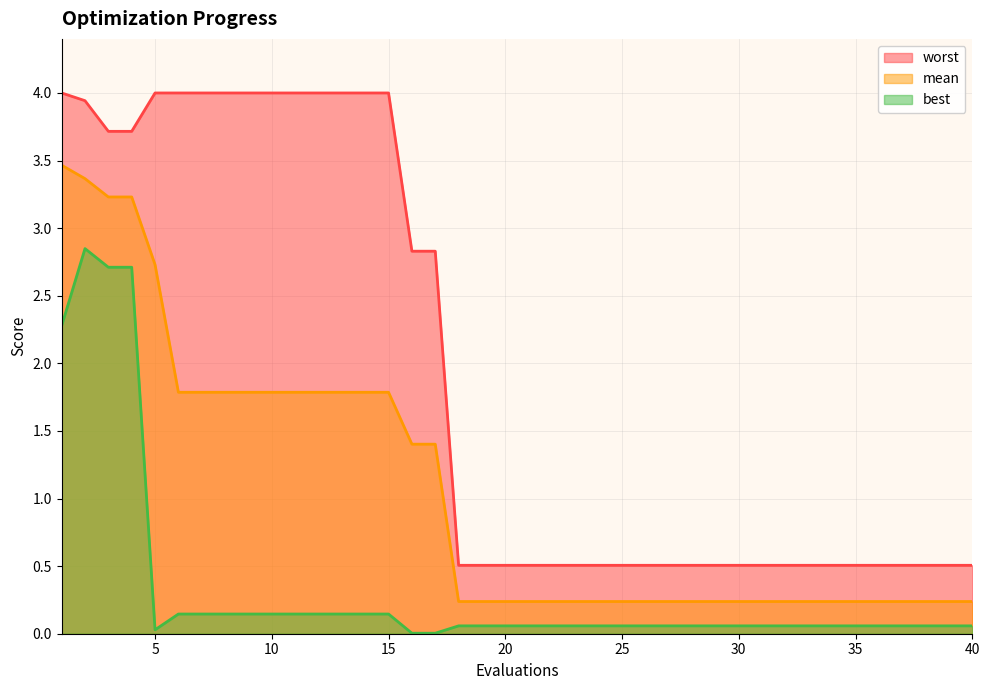

Reading left to right, extract all data points from this chart.

mean: 3.5	3.4	3.2	3.2	2.7	1.8	1.8	1.8	1.8	1.8	1.8	1.8	1.8	1.8	1.8	1.4	1.4	0.2	0.2	0.2	0.2	0.2	0.2	0.2	0.2	0.2	0.2	0.2	0.2	0.2	0.2	0.2	0.2	0.2	0.2	0.2	0.2	0.2	0.2	0.2
best: 2.3	2.8	2.7	2.7	0.0	0.1	0.1	0.1	0.1	0.1	0.1	0.1	0.1	0.1	0.1	0.0	0.0	0.1	0.1	0.1	0.1	0.1	0.1	0.1	0.1	0.1	0.1	0.1	0.1	0.1	0.1	0.1	0.1	0.1	0.1	0.1	0.1	0.1	0.1	0.1
worst: 4.0	3.9	3.7	3.7	4.0	4.0	4.0	4.0	4.0	4.0	4.0	4.0	4.0	4.0	4.0	2.8	2.8	0.5	0.5	0.5	0.5	0.5	0.5	0.5	0.5	0.5	0.5	0.5	0.5	0.5	0.5	0.5	0.5	0.5	0.5	0.5	0.5	0.5	0.5	0.5